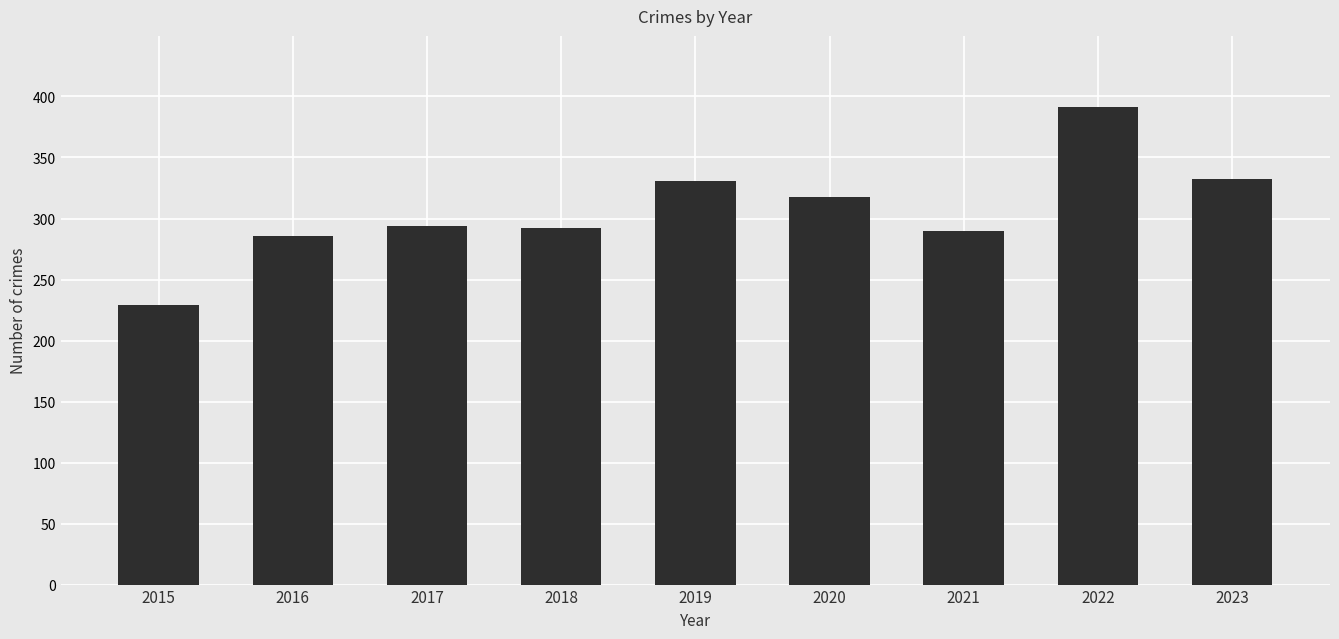

How many bars are there in total?

9